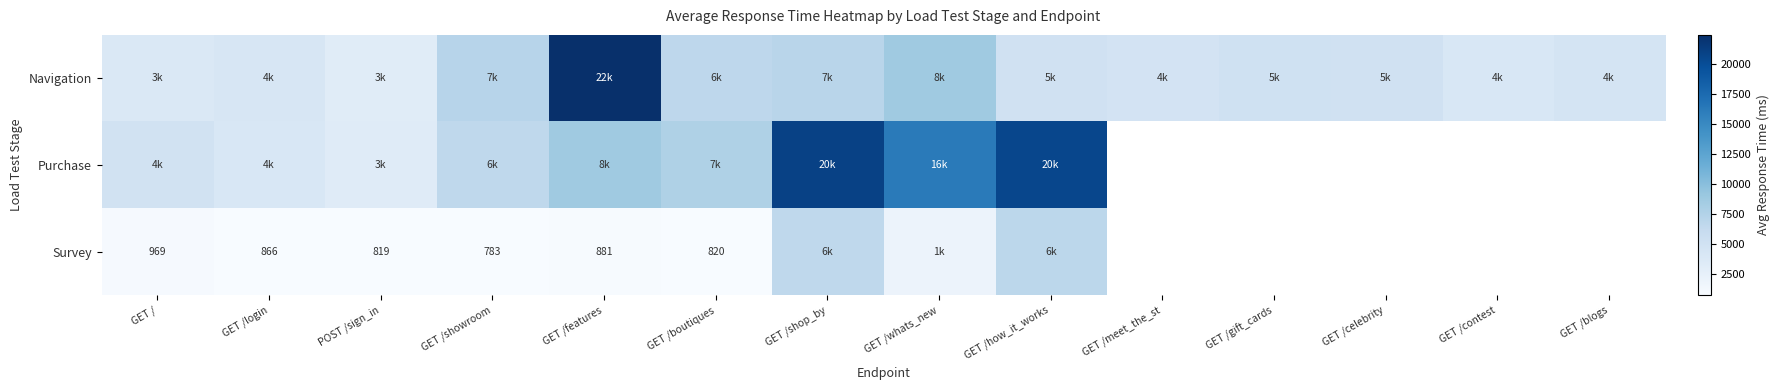

Is it true that Survey equals 820 at GET /boutiques?

True